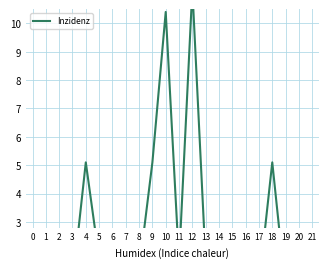

True or false: the data shows 0.2 at 5.

True